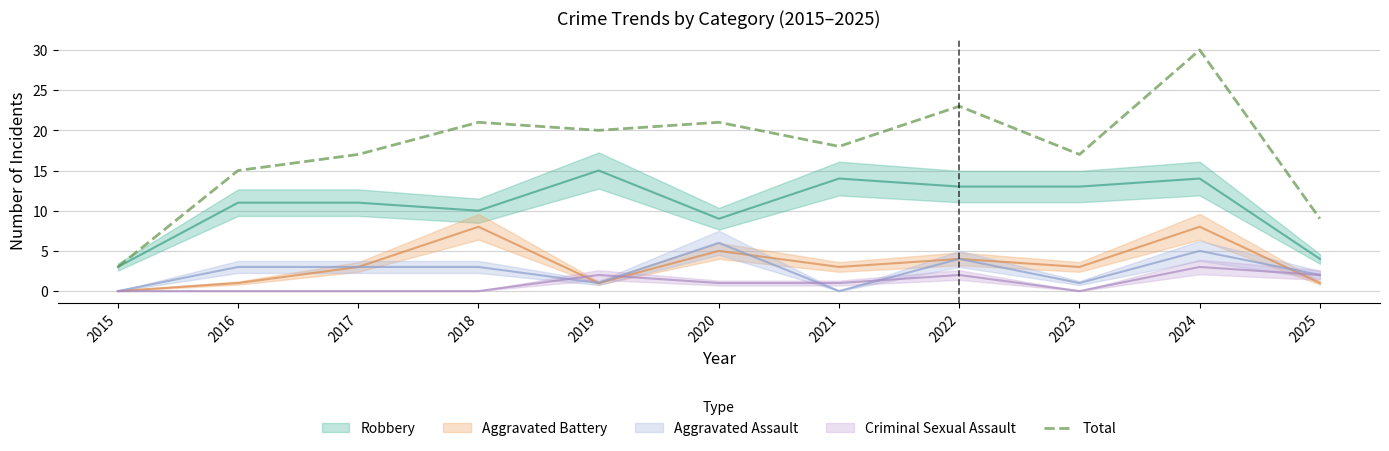

What is the change in value from 2017 to 2021?

+1